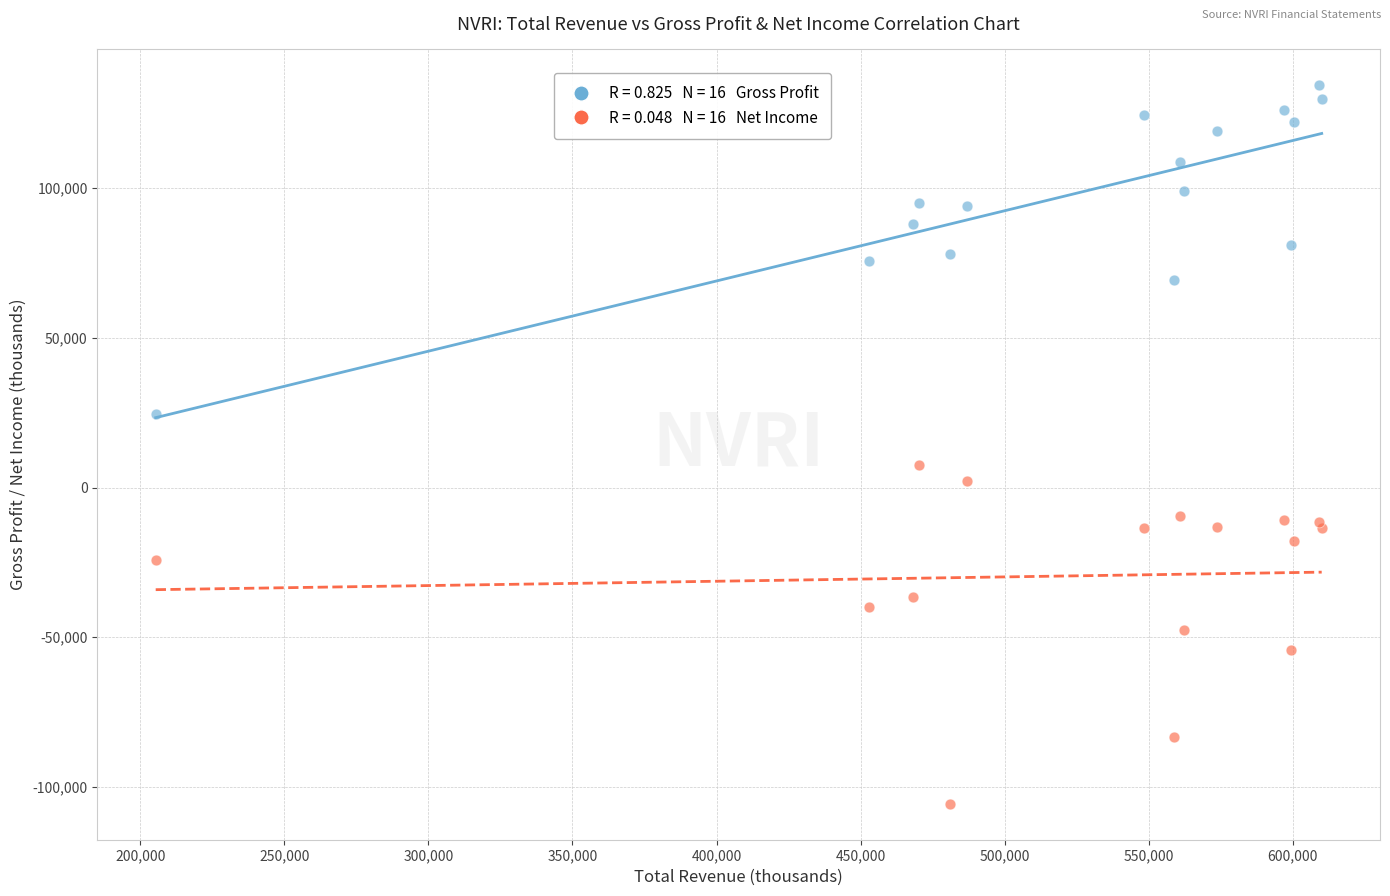

Across all series, what Y value is closest to 14350?

7600